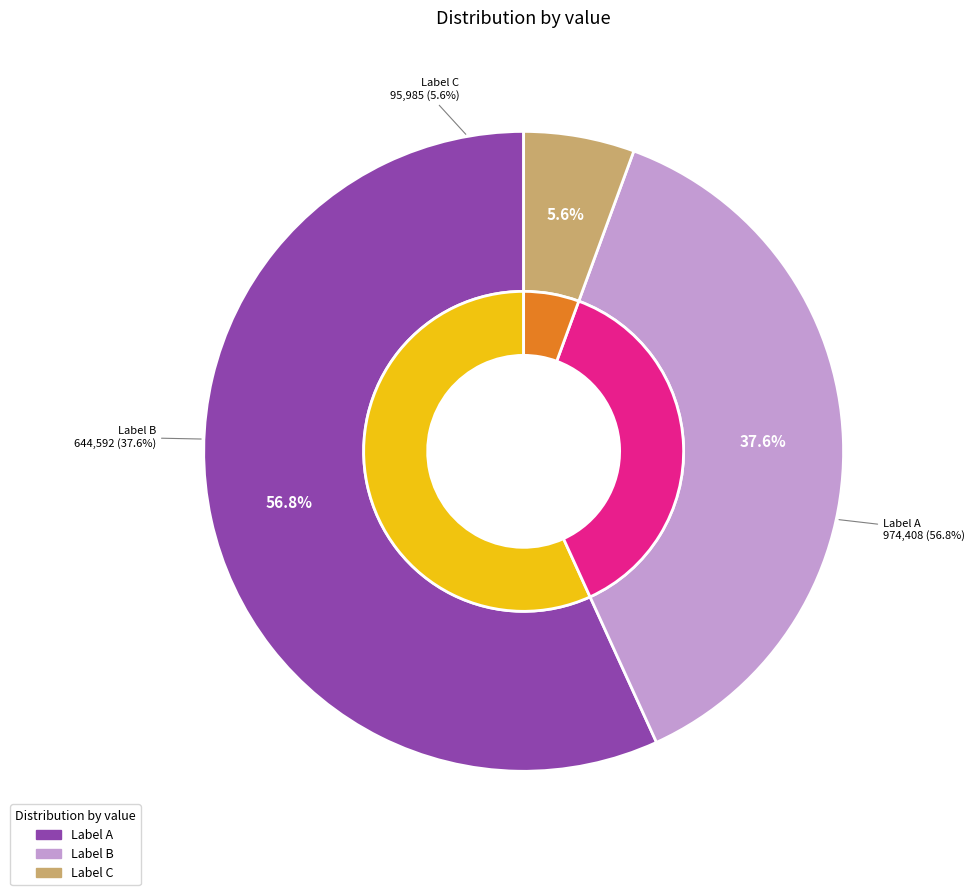

To the nearest percent, what is the average slice percentage?

33%